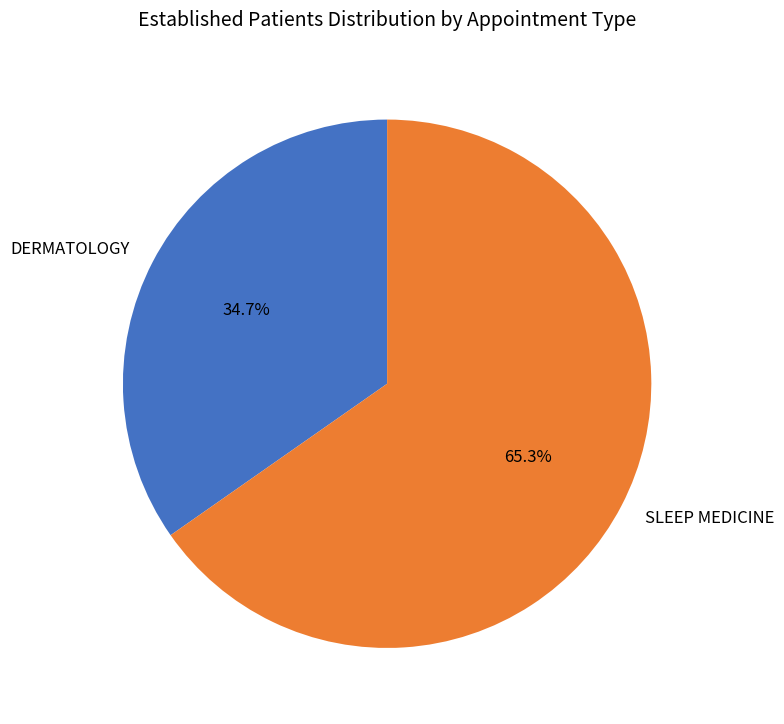

Is it true that DERMATOLOGY is 45% of the pie?

False